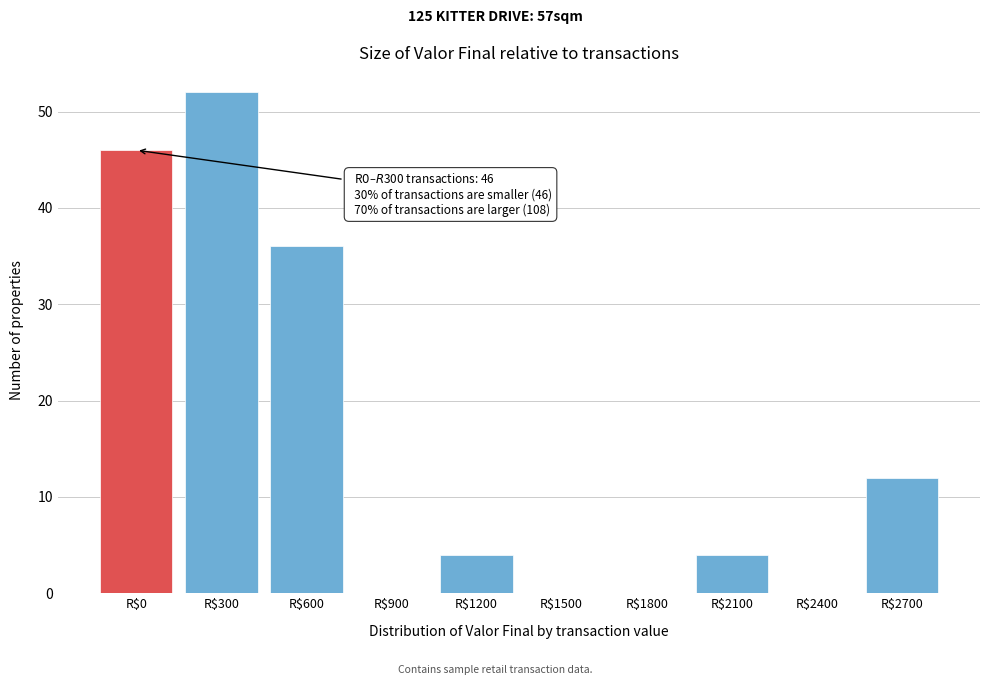

At which label is the value closest to 26?

R$600